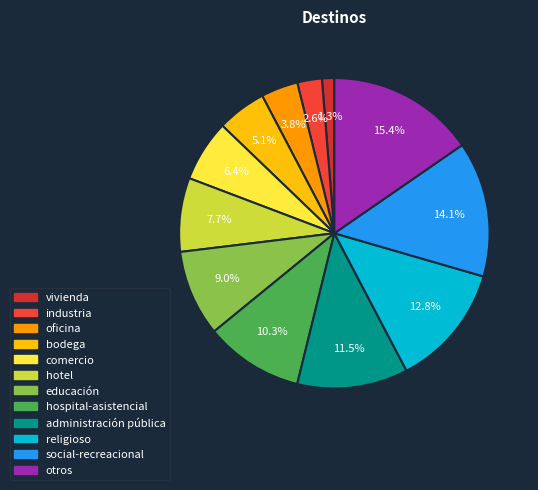

What percentage is the comercio slice, to the nearest percent?

6%